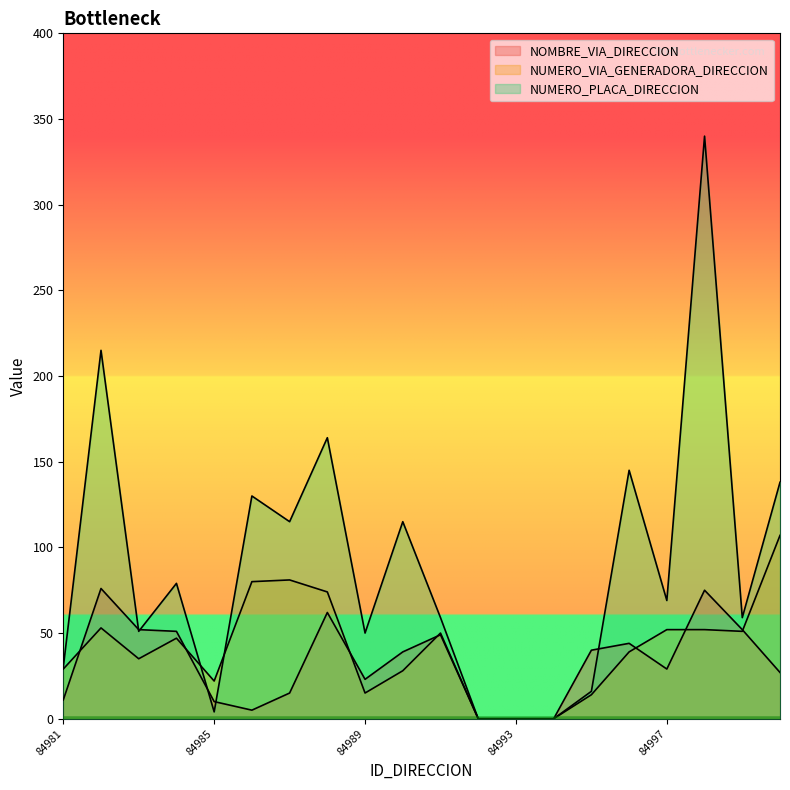

List the labels in order of NUMERO_PLACA_DIRECCION value, smallest first.

84992, 84993, 84994, 84985, 84995, 84981, 84989, 84983, 84991, 84999, 84997, 84984, 84987, 84990, 84986, 85000, 84996, 84988, 84982, 84998